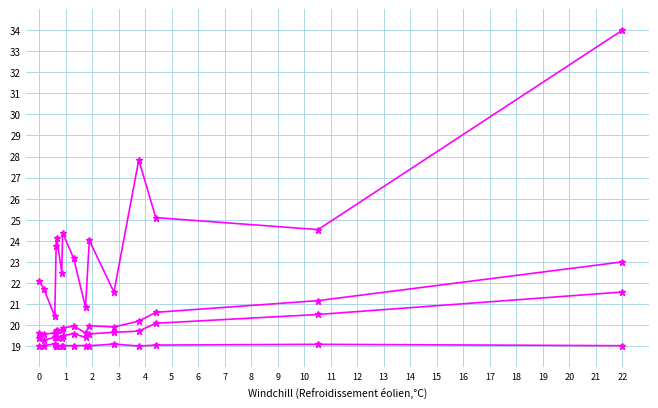

How many categories are shown in the chart?

15